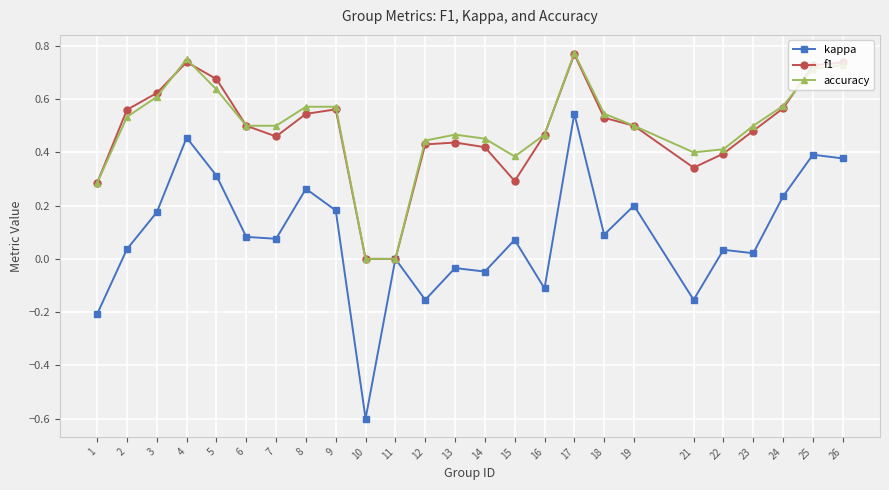

The accuracy series shows 0.4 at 22. True or false?

True